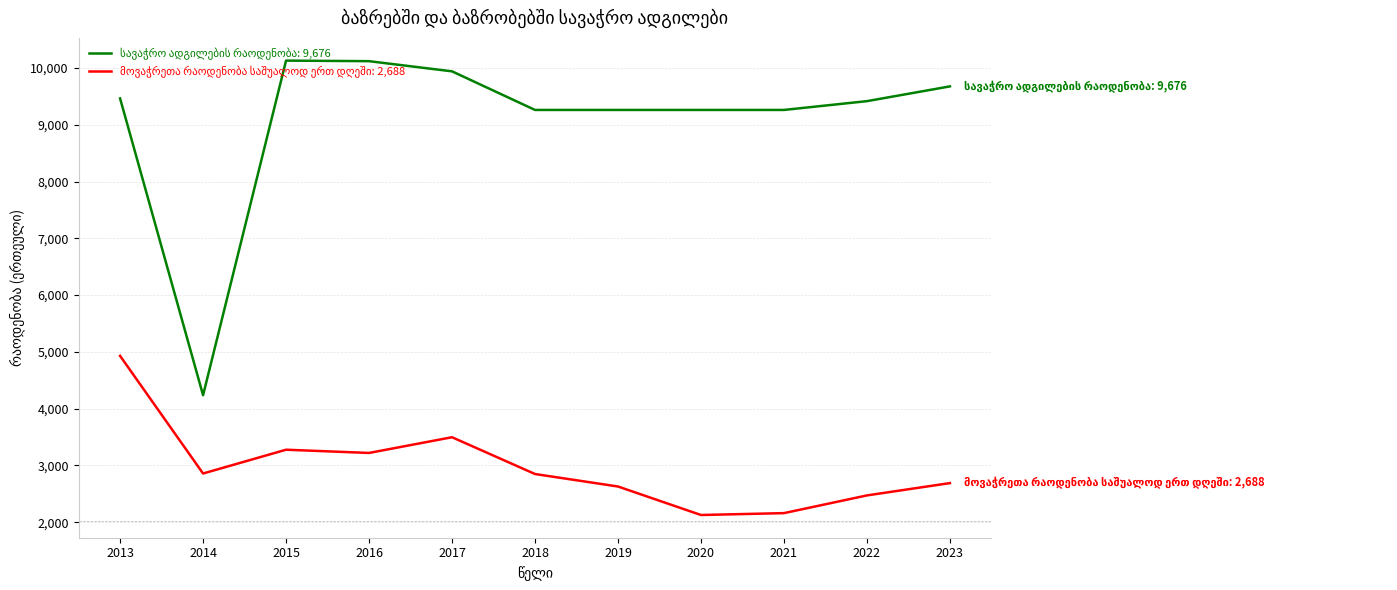

What is the total value across all series at 2016?

13339